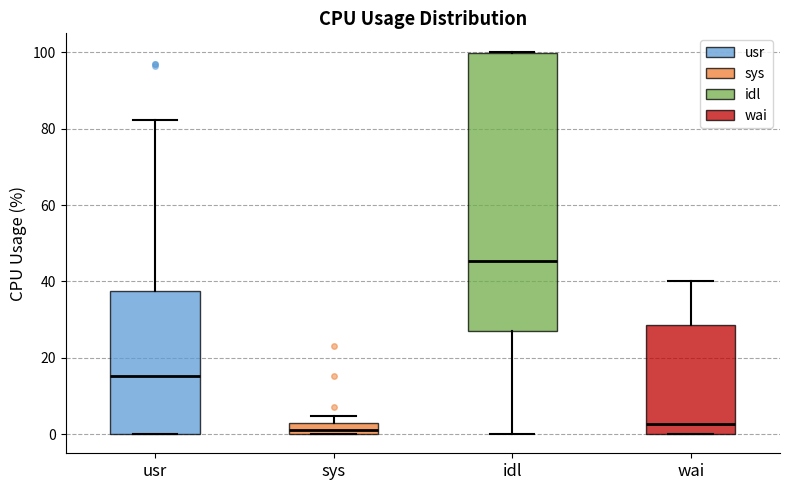

Where is the upper edge of the box for wai on the y-axis? The values are not printed on the chart, so give them approximately, as read against the axis.

28